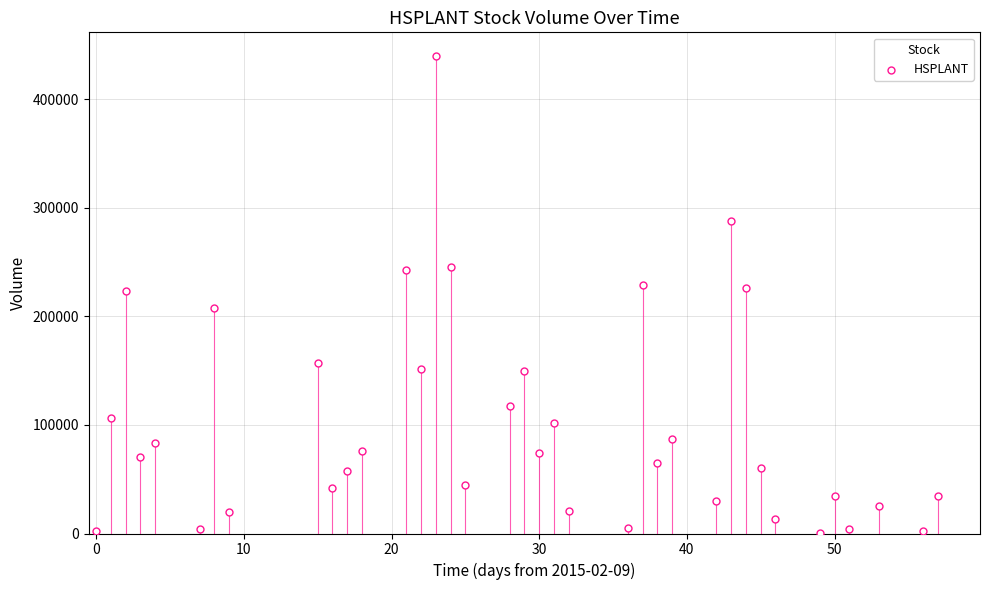

What is the range of X values (max minus min)?

57